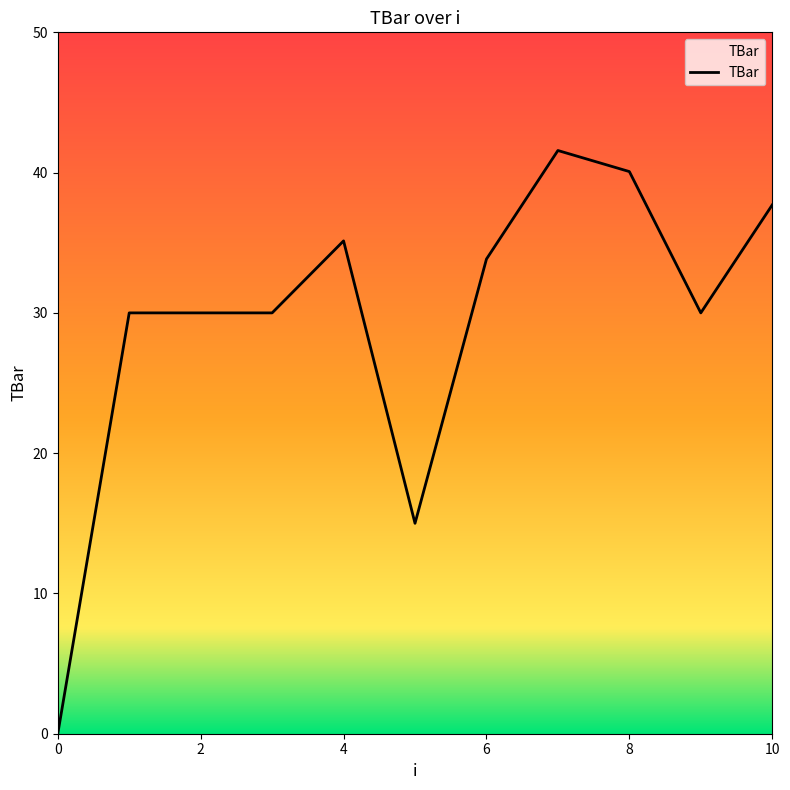

What is the difference between the maximum and minimum values?

41.6